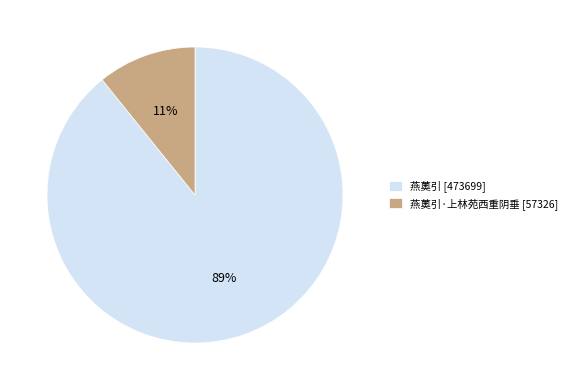

To the nearest percent, what is the difference between the 燕薁引 [473699] and 燕薁引·上林苑西重阴垂 [57326] slice percentages?

78%